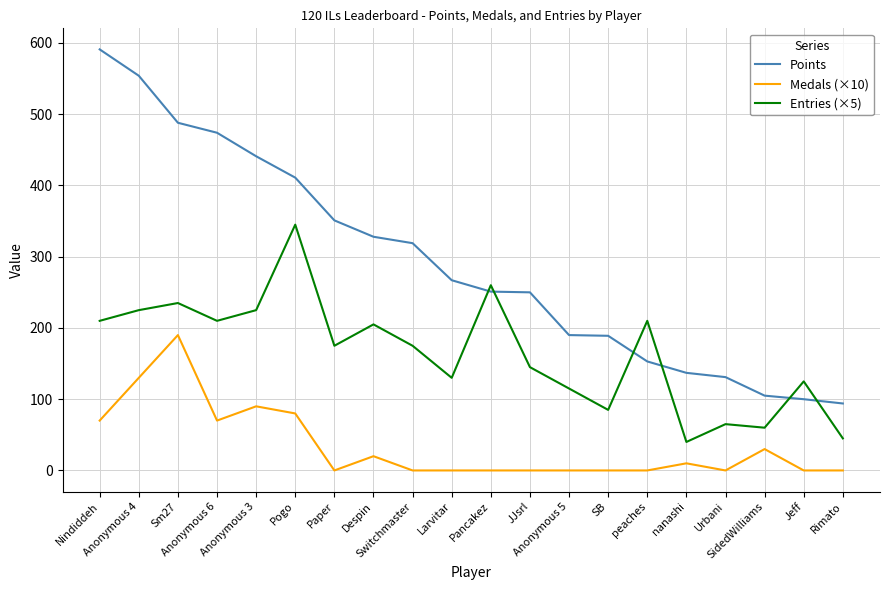

How many lines are shown in the chart?

3